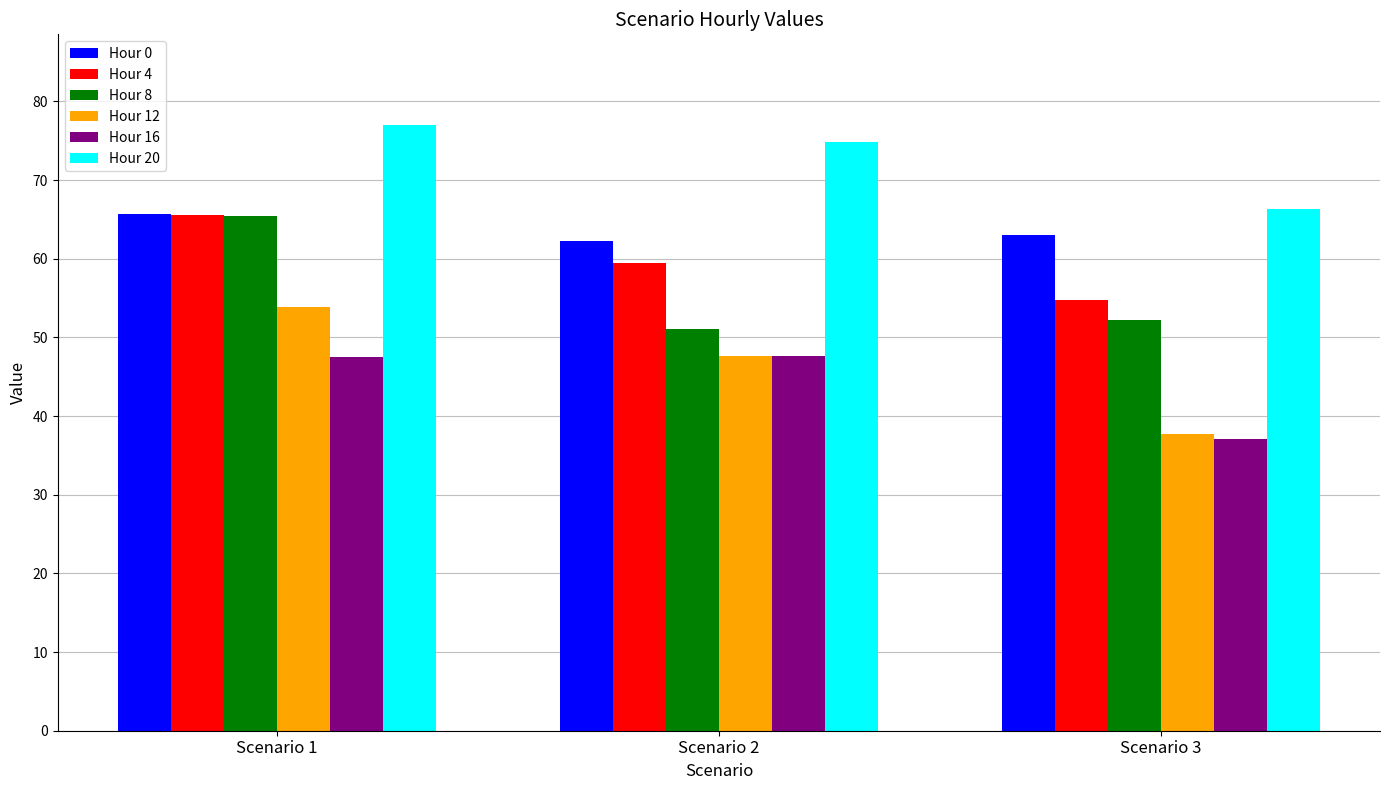

What is the difference between the Hour 8 values at Scenario 2 and Scenario 3?

1.2